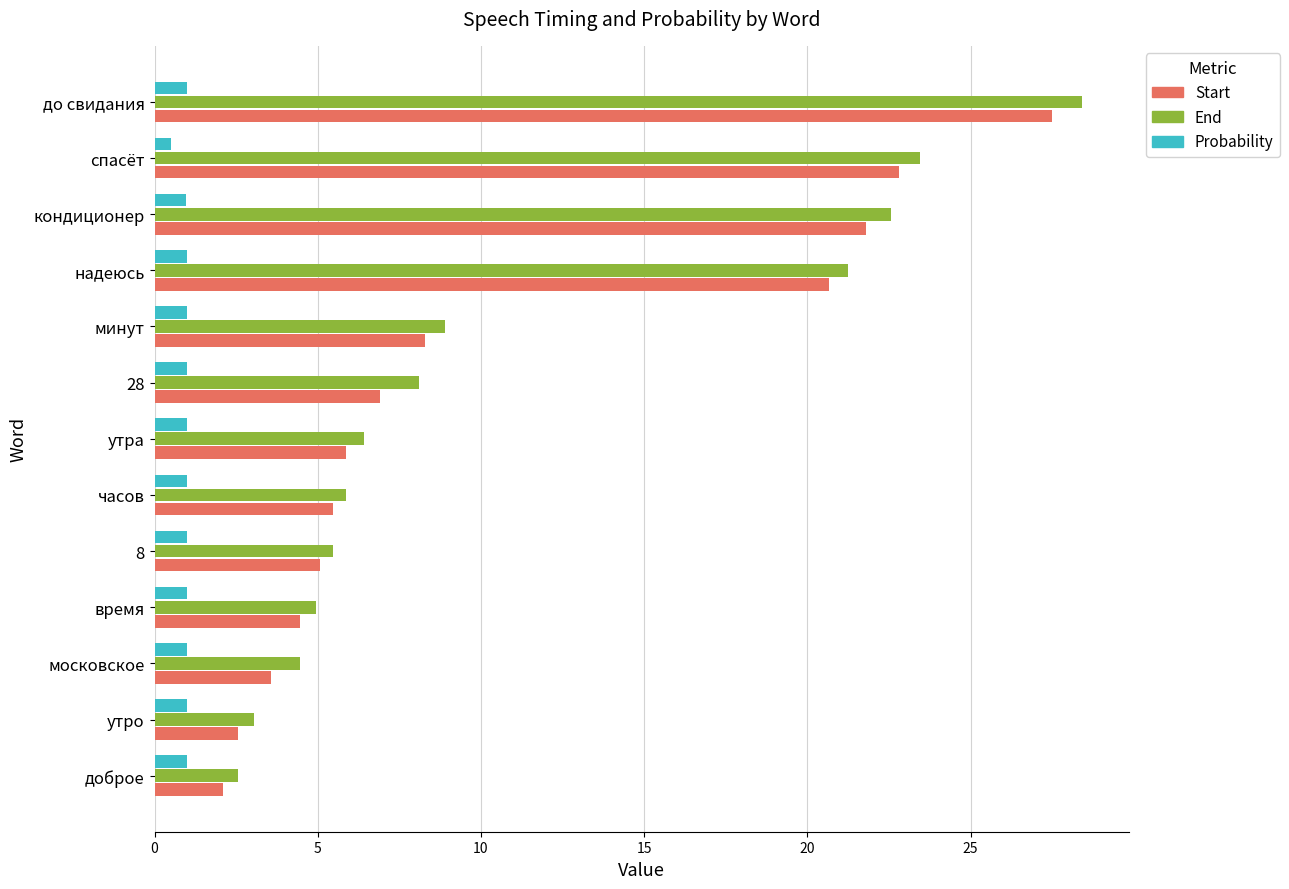

Which series has the largest range (max minus min)?

End